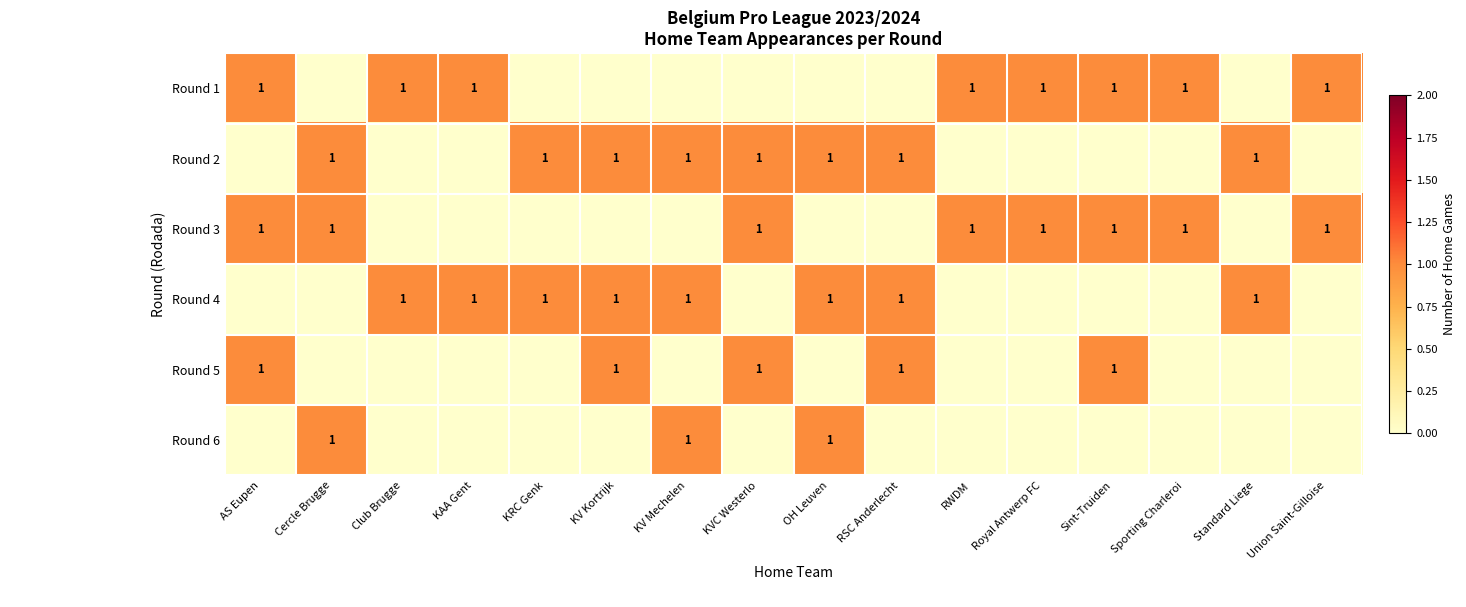

The Round 4 series shows 1 at KV Kortrijk. True or false?

True